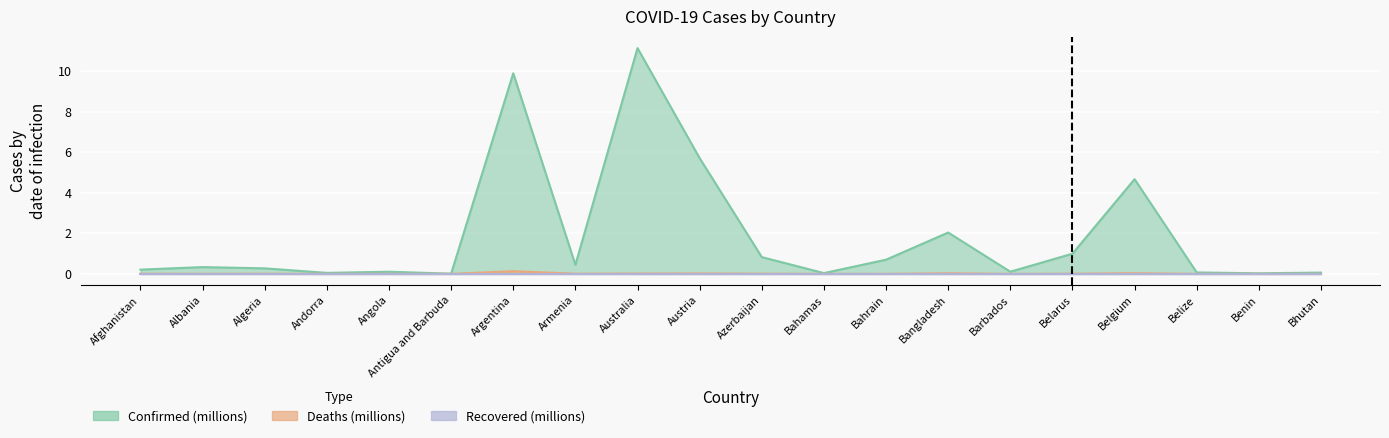

What is the difference between the second highest and second lowest values in the Confirmed series?

9.9